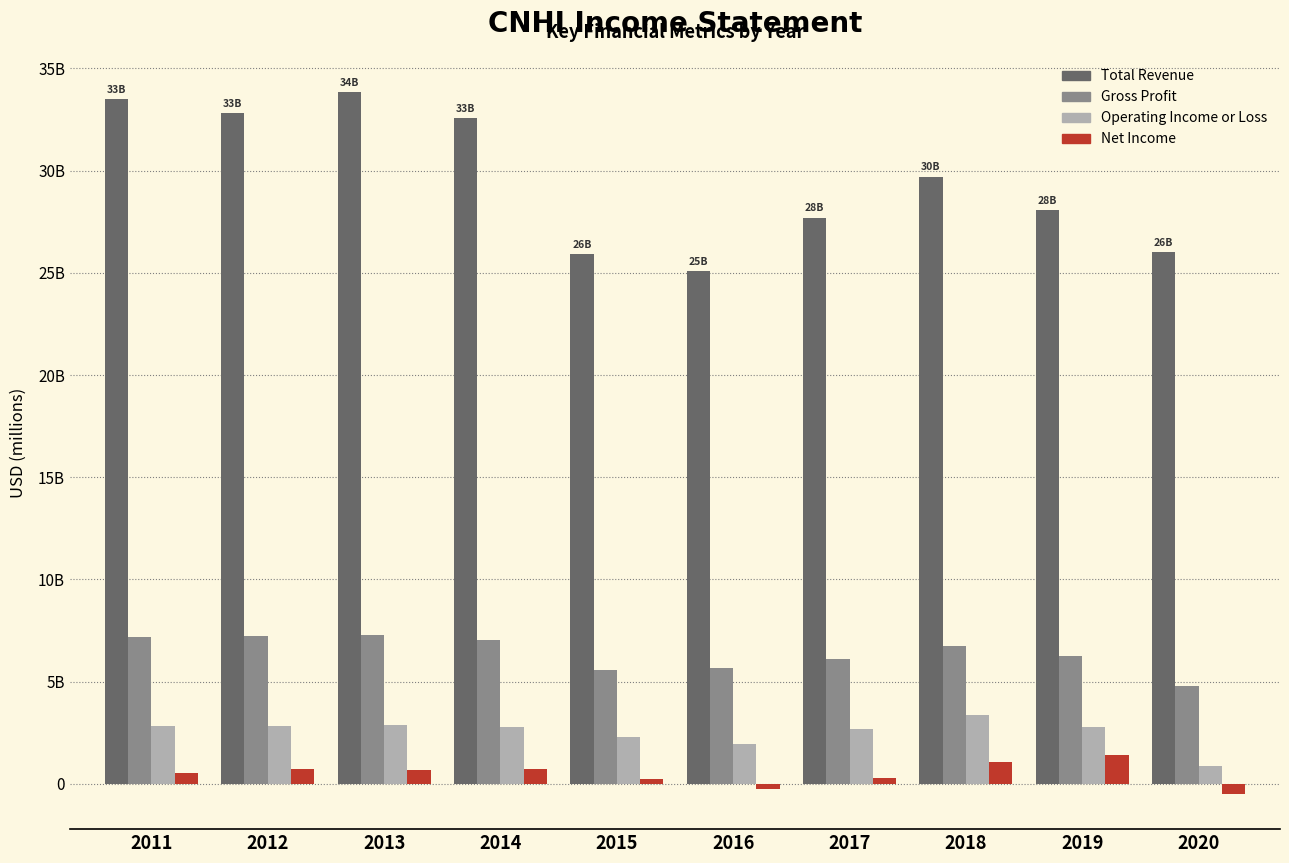

Is the value of Net Income at 2014 greater than the value of Gross Profit at 2015?

No